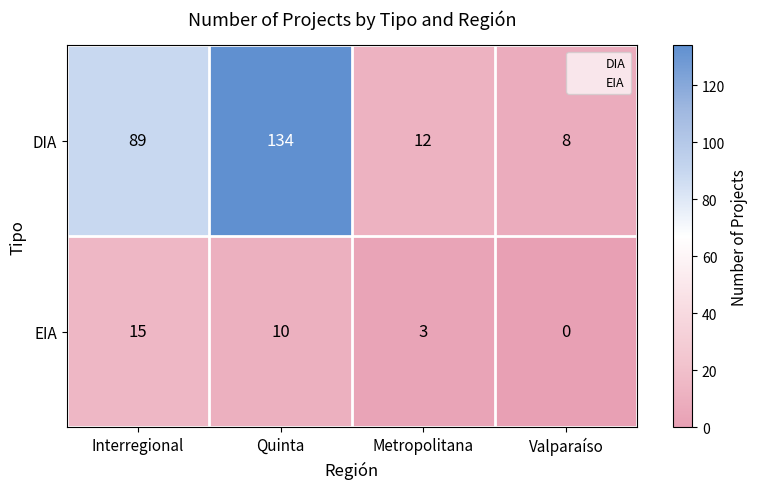

Where is EIA nearest to the value 7?

Quinta